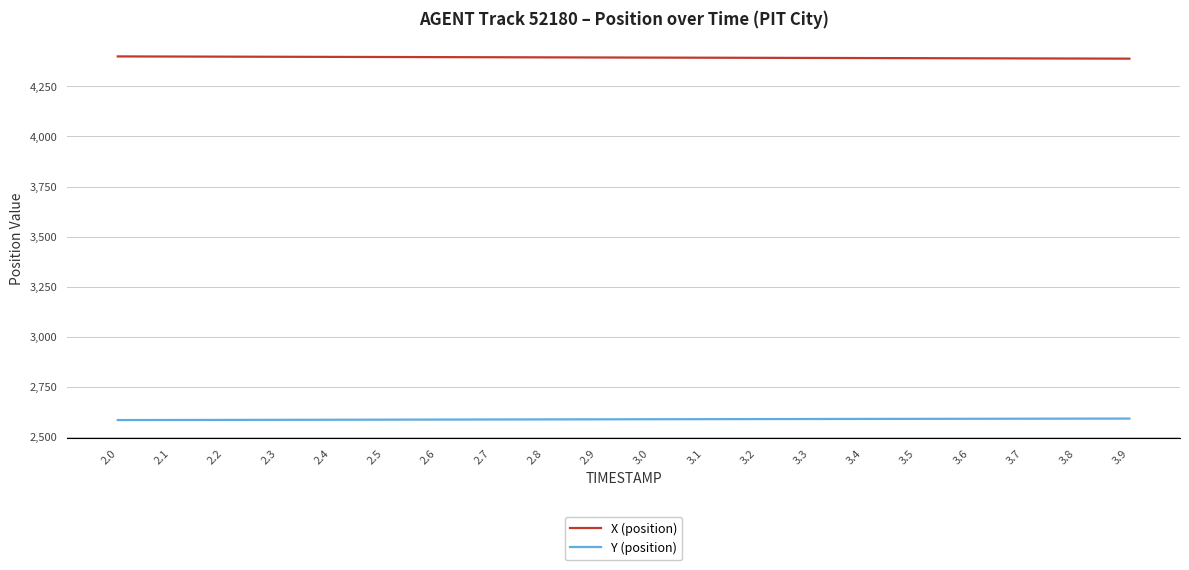

The value of X (position) at 3.7 is 4390.0. True or false?

True